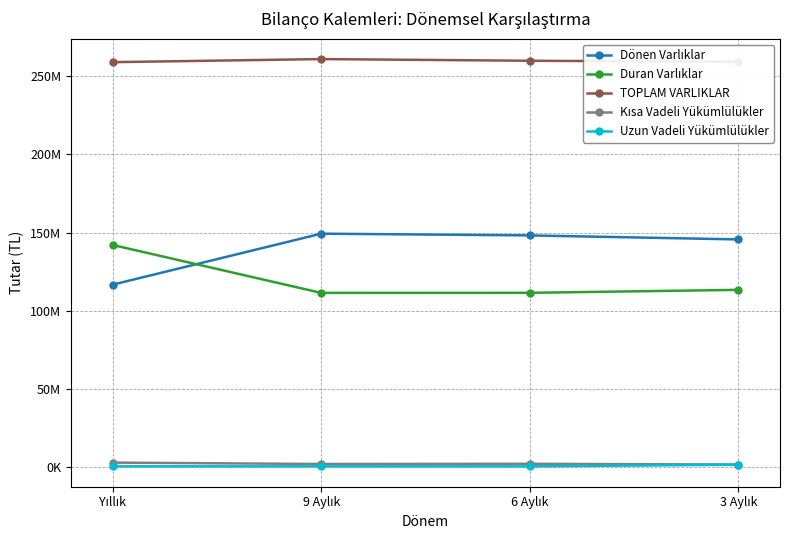

True or false: Dönen Varlıklar and Uzun Vadeli Yükümlülükler cross at least once.

False